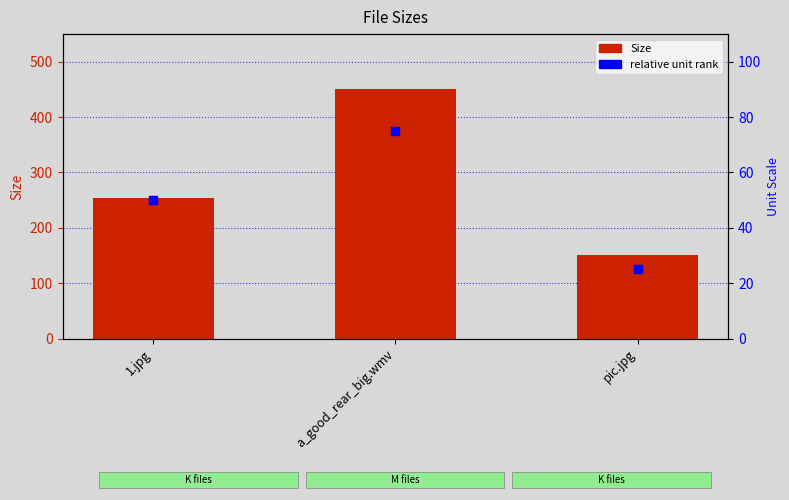

Which series has the widest spread of Y values?

Size